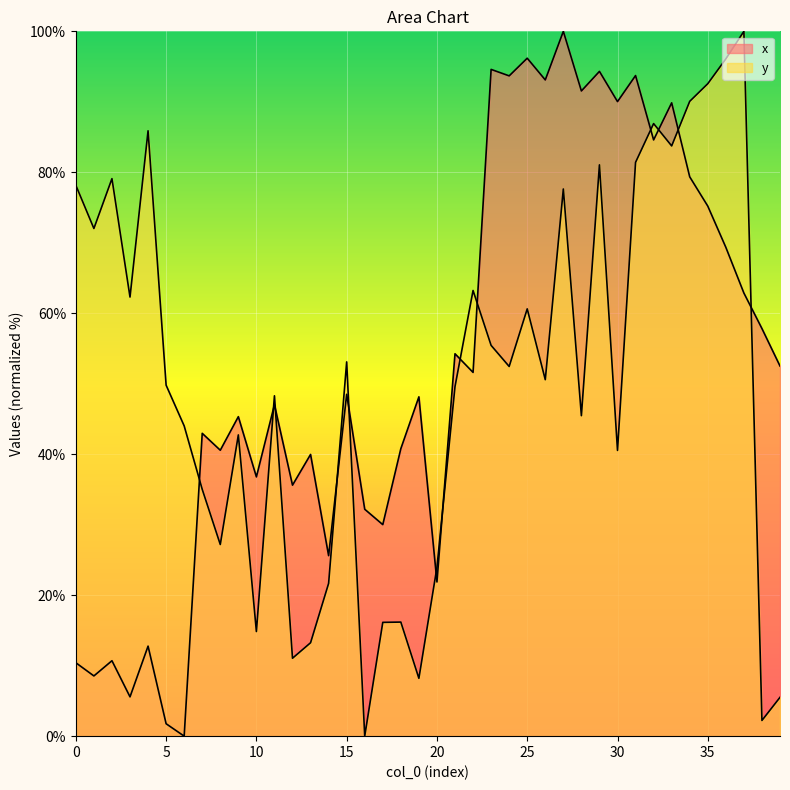

Read the x value at 30.

90.0